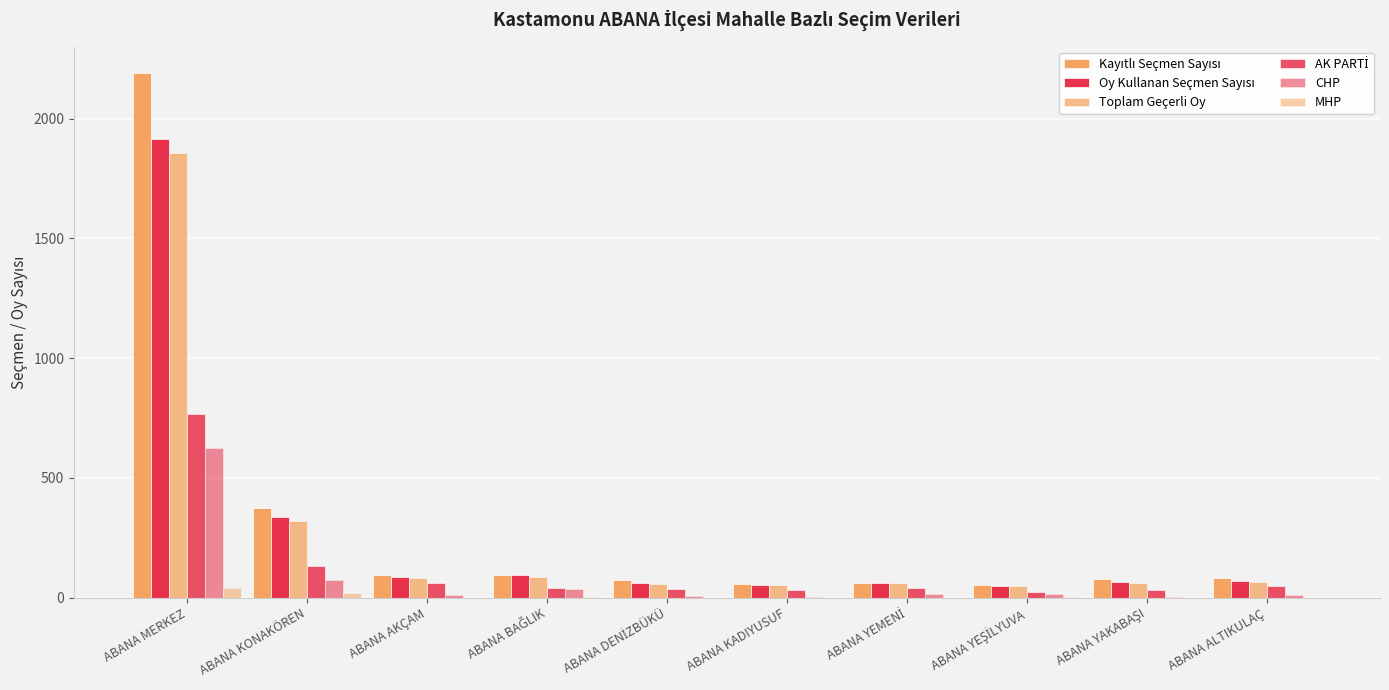

What is the difference between the maximum and minimum values in the AK PARTİ series?

744